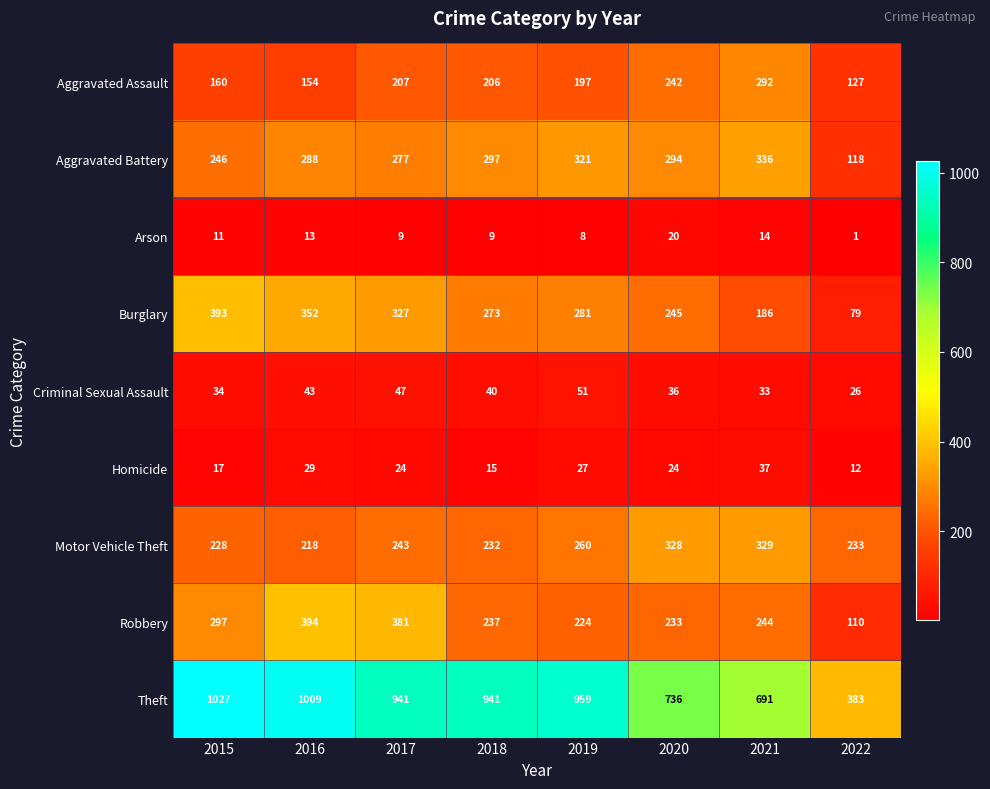

Which category has the highest value in the Theft series?

2015